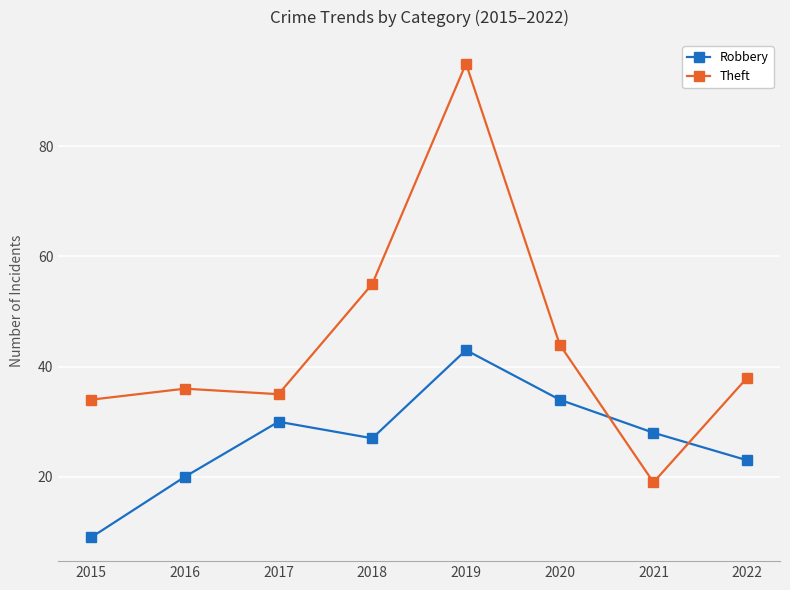

Reading right to left, what are all the values shown in this chart?

Robbery: 23	28	34	43	27	30	20	9
Theft: 38	19	44	95	55	35	36	34